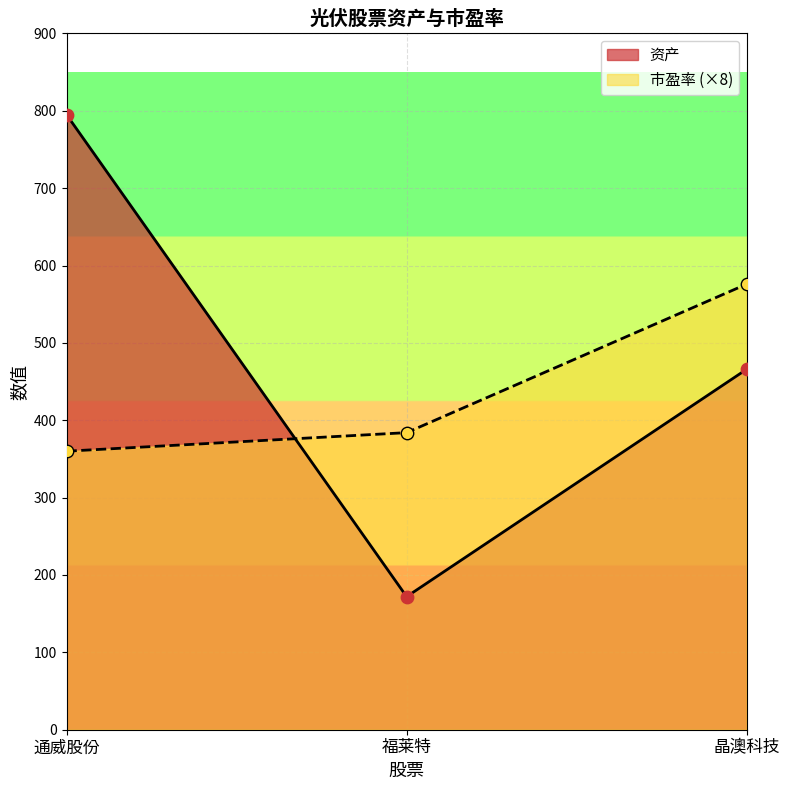

At how many categories does at least one series exceed 291?

3